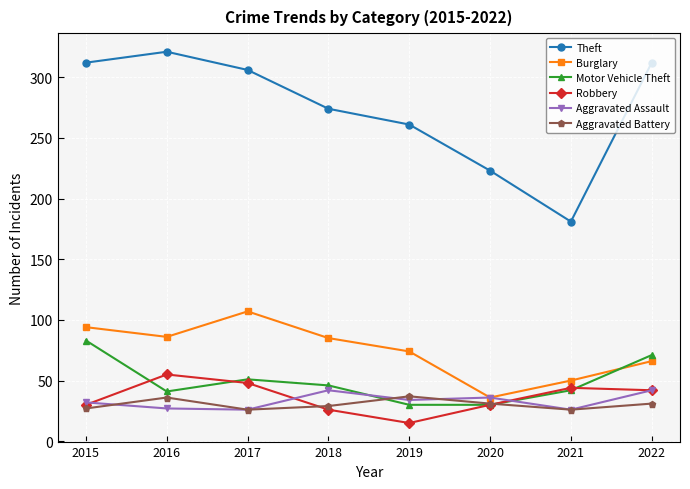

List the series in order of their peak value, highest first.

Theft, Burglary, Motor Vehicle Theft, Robbery, Aggravated Assault, Aggravated Battery